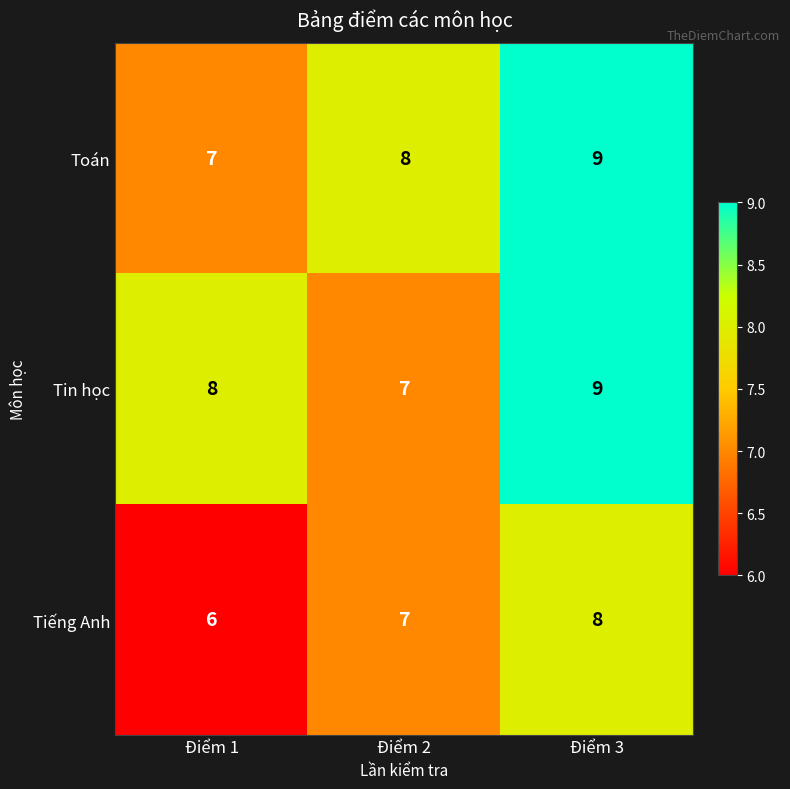

Reading right to left, list all the values displayed in this chart.

Toán: Điểm 3=9	Điểm 2=8	Điểm 1=7
Tin học: Điểm 3=9	Điểm 2=7	Điểm 1=8
Tiếng Anh: Điểm 3=8	Điểm 2=7	Điểm 1=6